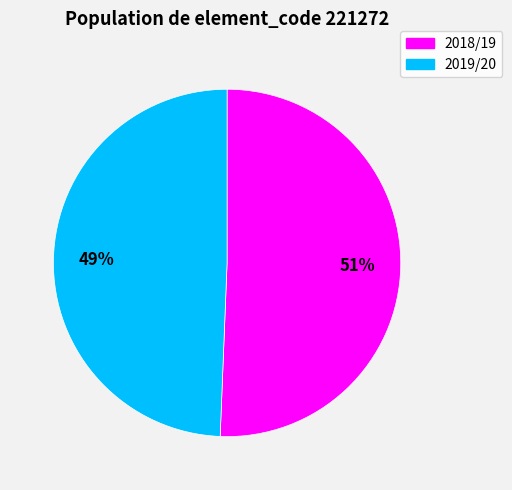

To the nearest percent, what is the average slice percentage?

50%